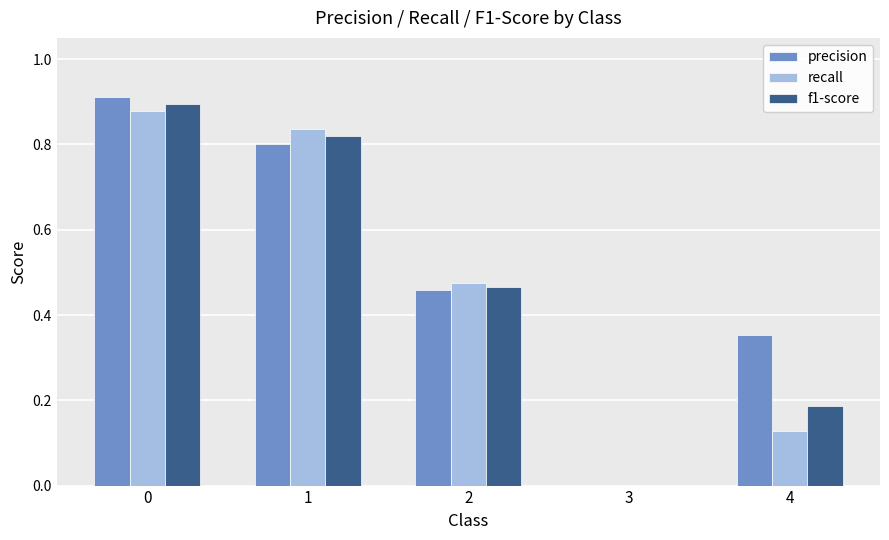

Which series has the largest total across all categories?

precision